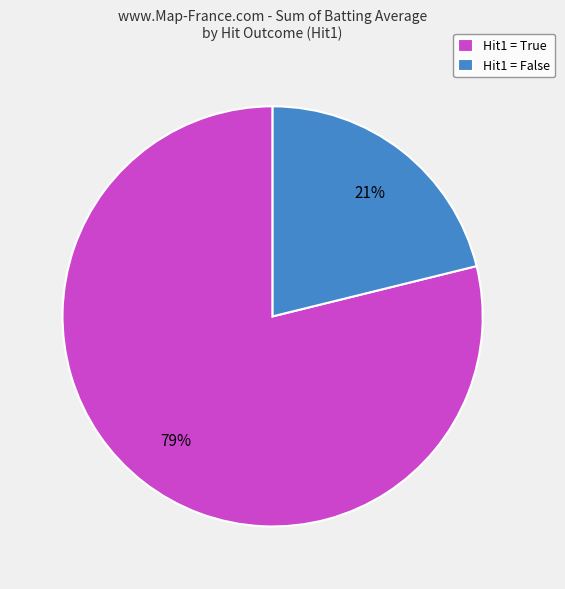

The Hit1 = True slice represents 69% of the pie. True or false?

False